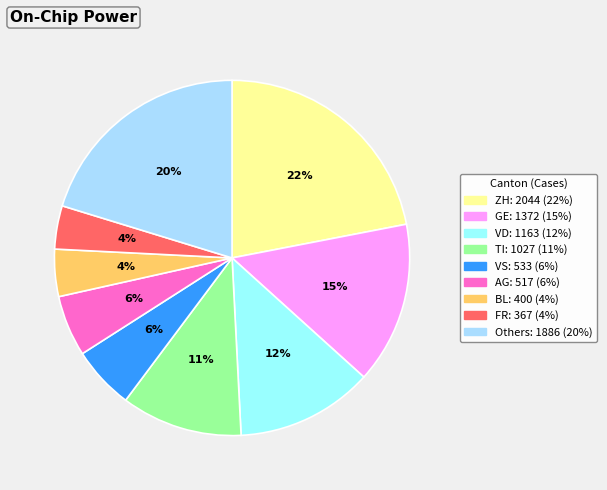

To the nearest percent, what is the difference between the largest and smallest slice percentages?

18%